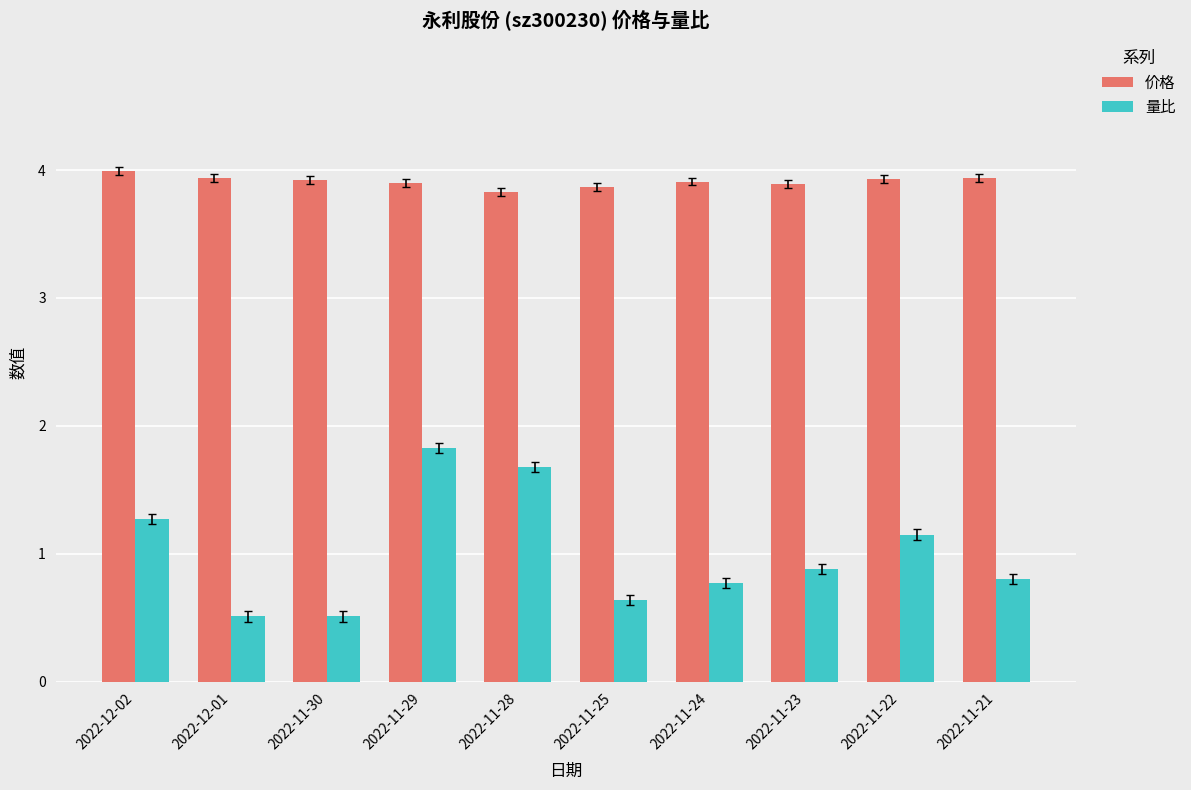

List the series in order of their overall mean, lowest first.

量比, 价格